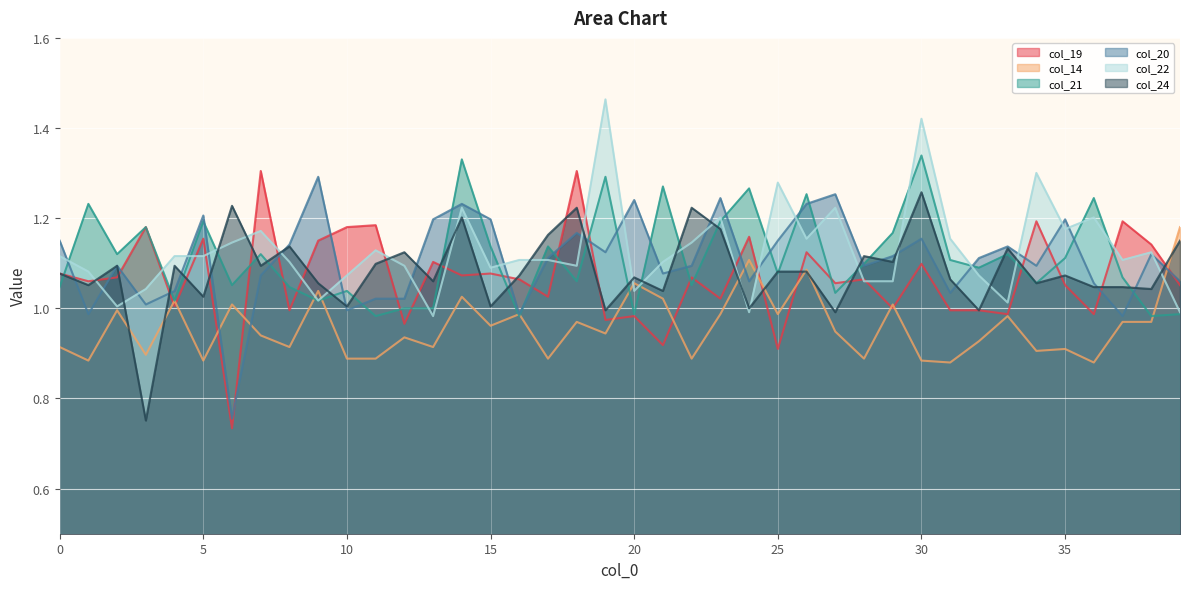

What is the smallest value displayed?

0.7